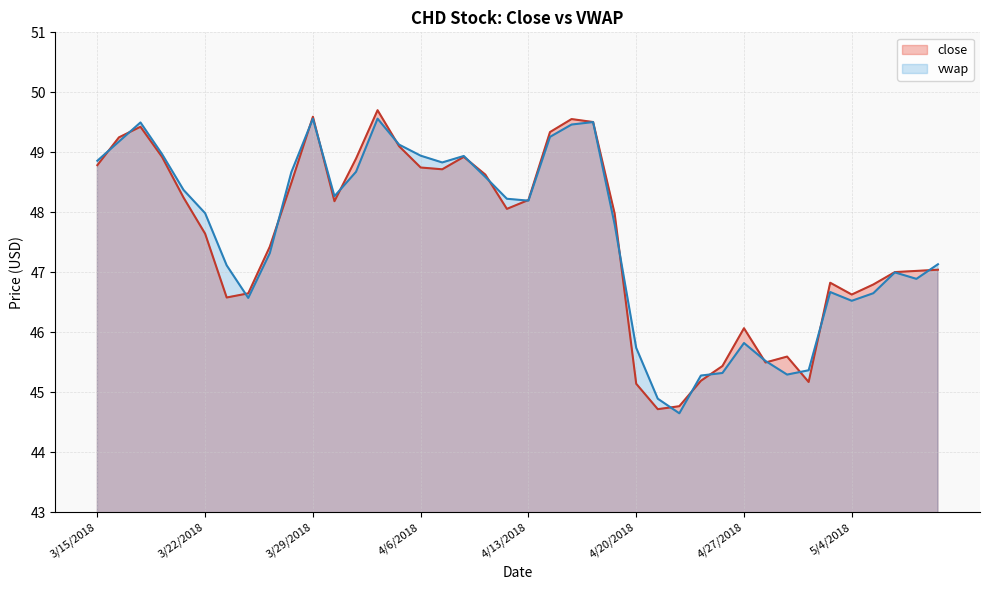

Does the chart display data point markers on the line(s)?

No